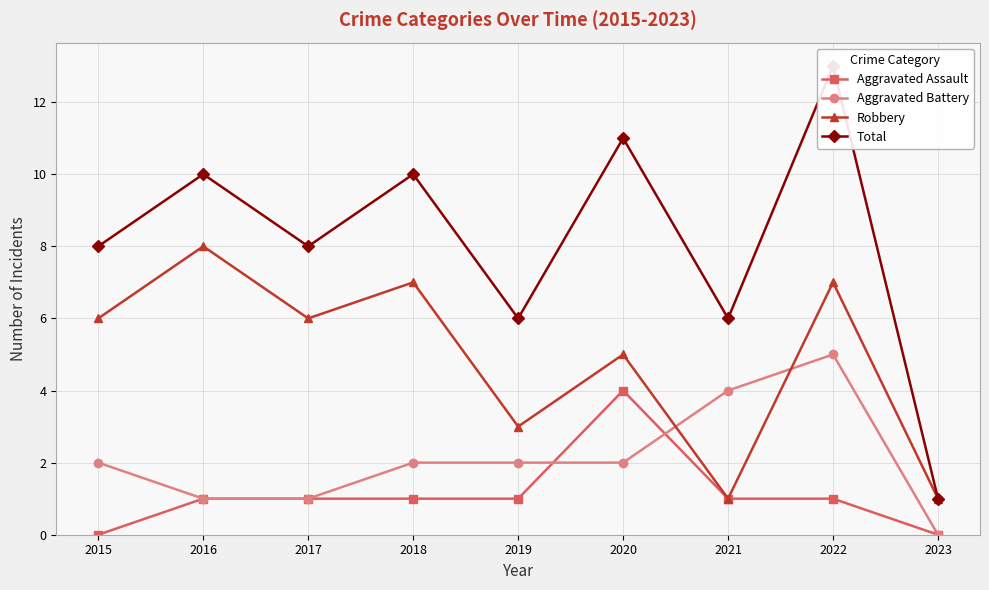

Reading left to right, list all the values displayed in this chart.

Aggravated Assault: 2015=0	2016=1	2017=1	2018=1	2019=1	2020=4	2021=1	2022=1	2023=0
Aggravated Battery: 2015=2	2016=1	2017=1	2018=2	2019=2	2020=2	2021=4	2022=5	2023=0
Robbery: 2015=6	2016=8	2017=6	2018=7	2019=3	2020=5	2021=1	2022=7	2023=1
Total: 2015=8	2016=10	2017=8	2018=10	2019=6	2020=11	2021=6	2022=13	2023=1